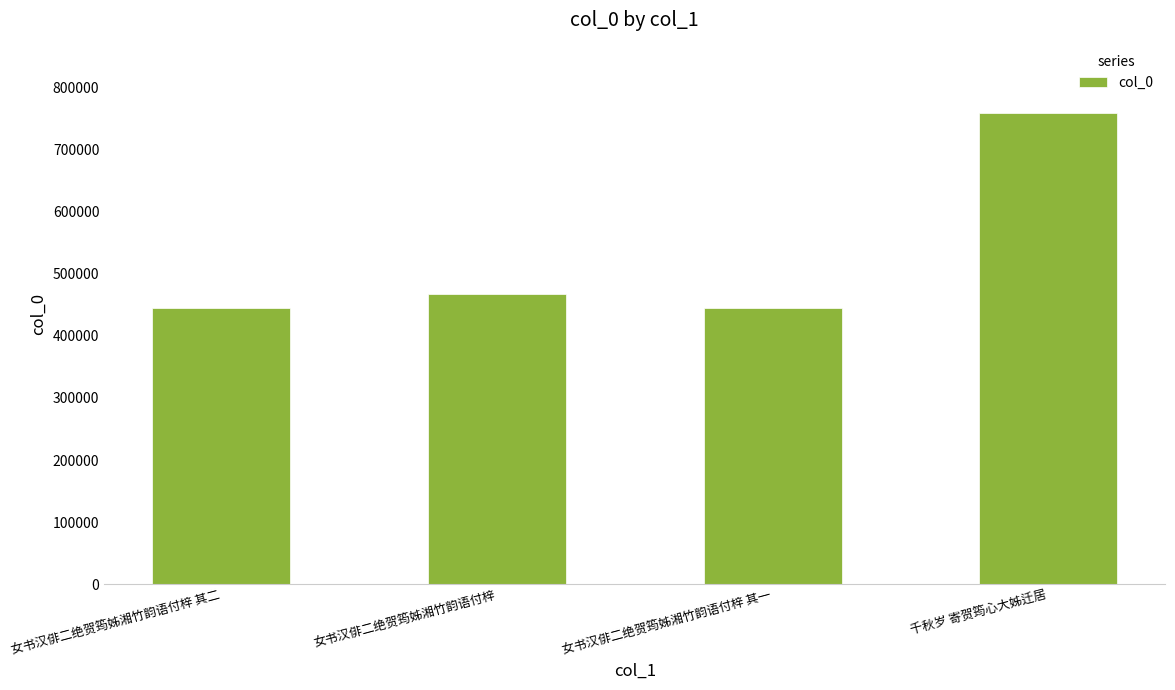

How many bars are there in total?

4